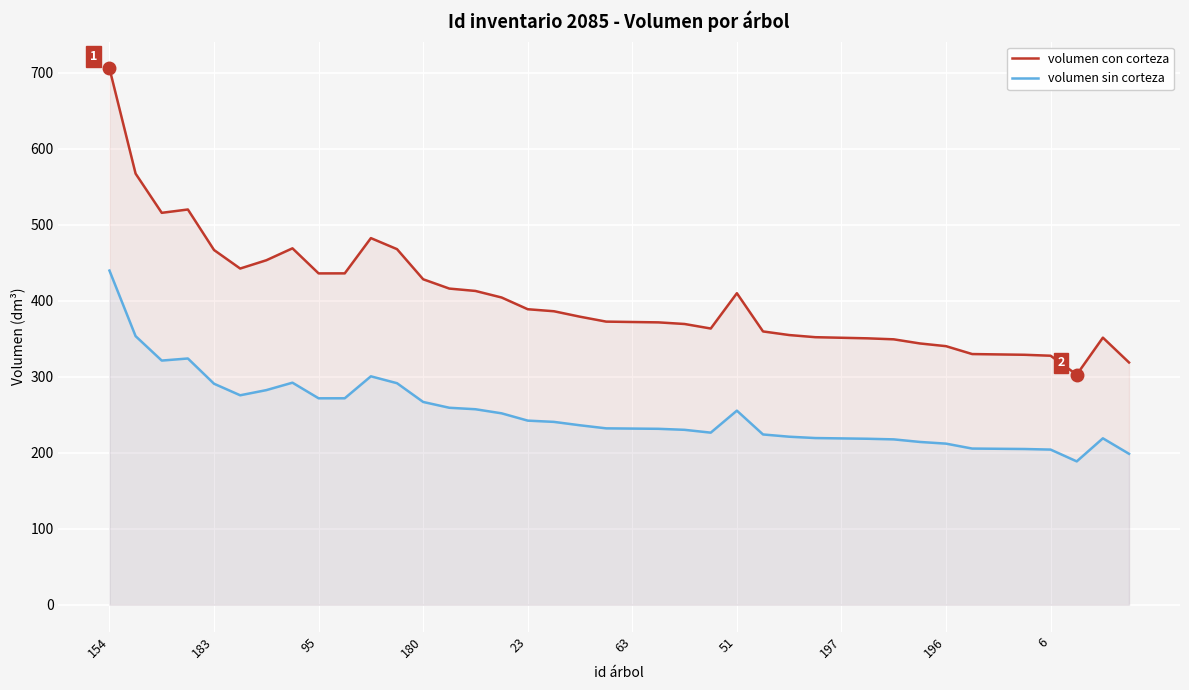

What is the difference between the second highest and second lowest values in the volumen sin corteza series?

154.8